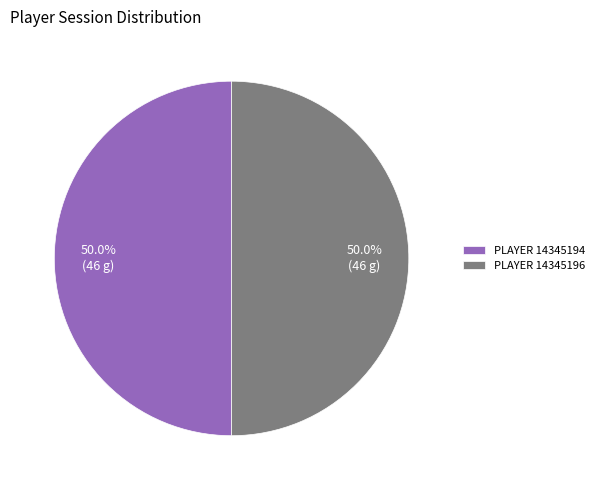

Is the sum of PLAYER 14345196 and PLAYER 14345194 greater than half?

Yes